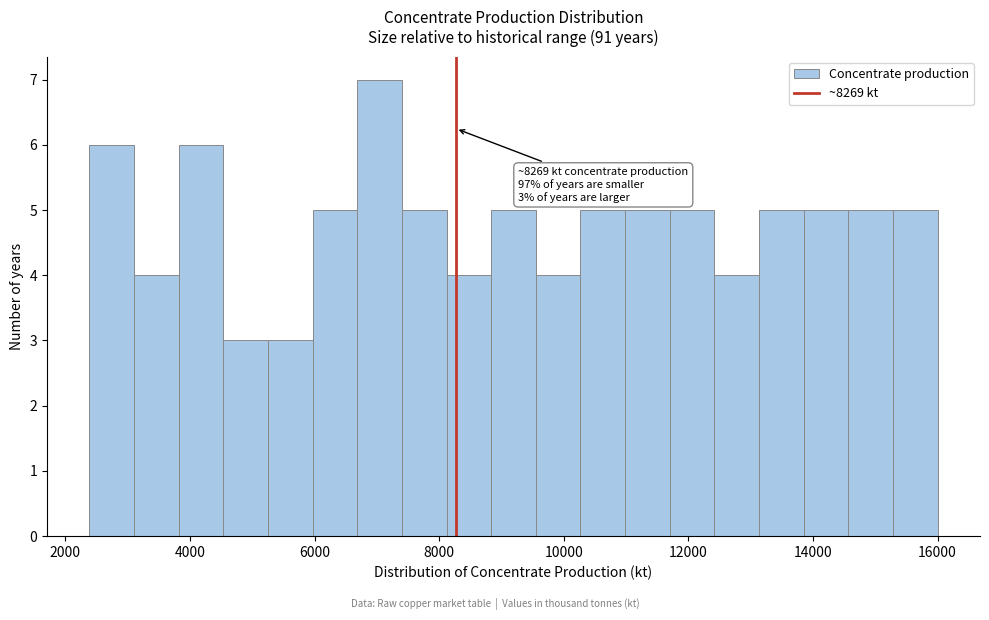

Read against the x-axis, roughly where is the centre of the tallest bar?

7000